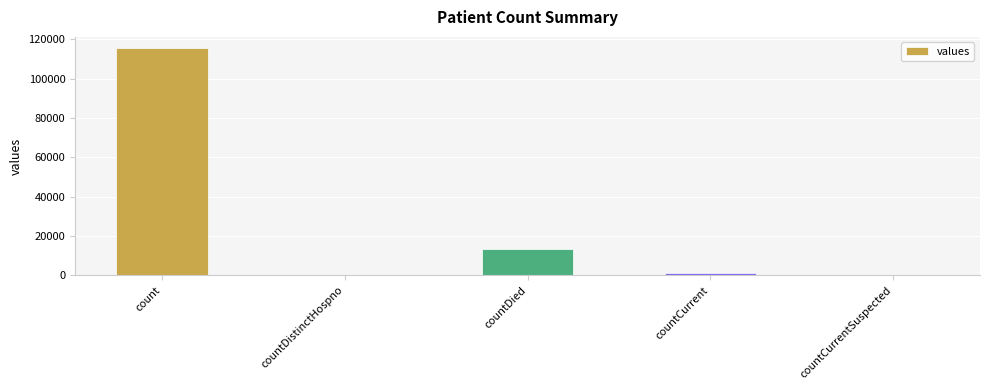

What is the change in value from countDied to countCurrent?

-11960